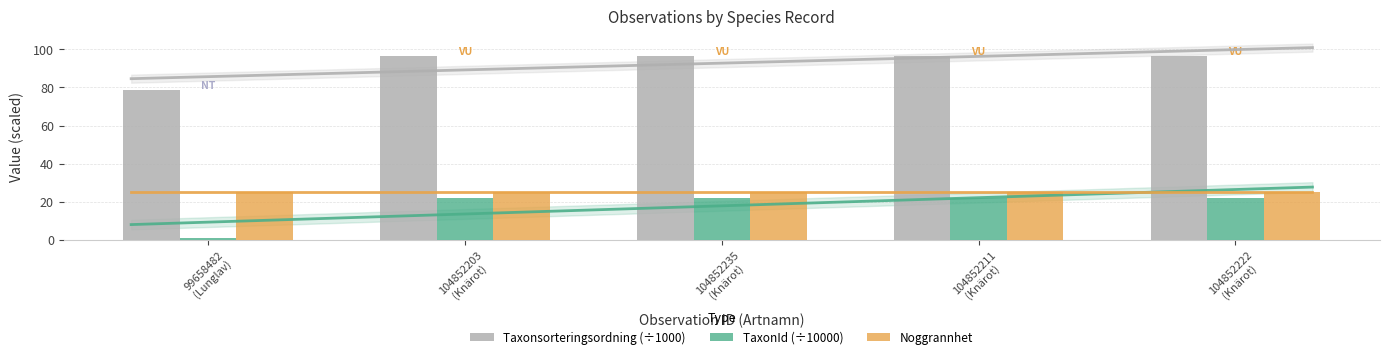

At which category is the sum across all series the highest?

104852203
(Knärot)